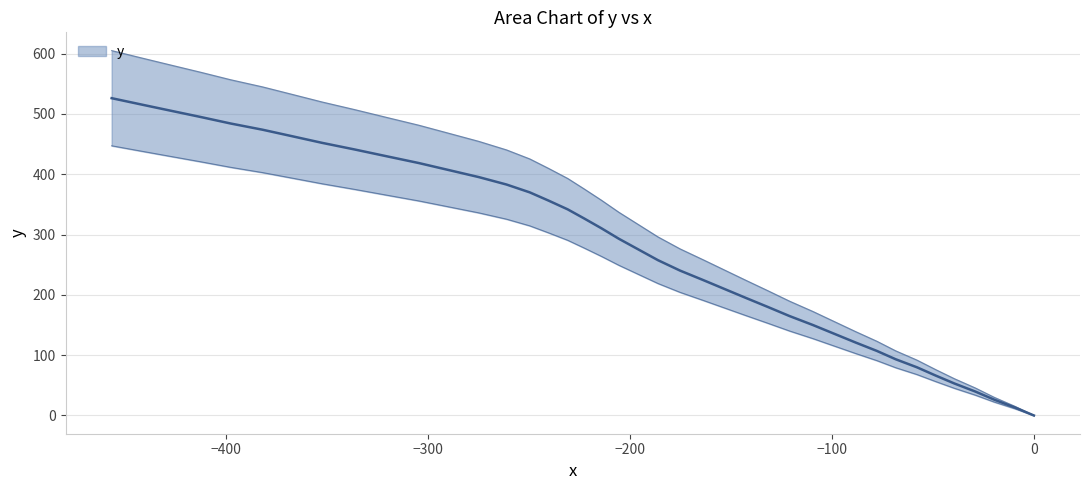

The value at 0 is 734.0. True or false?

False